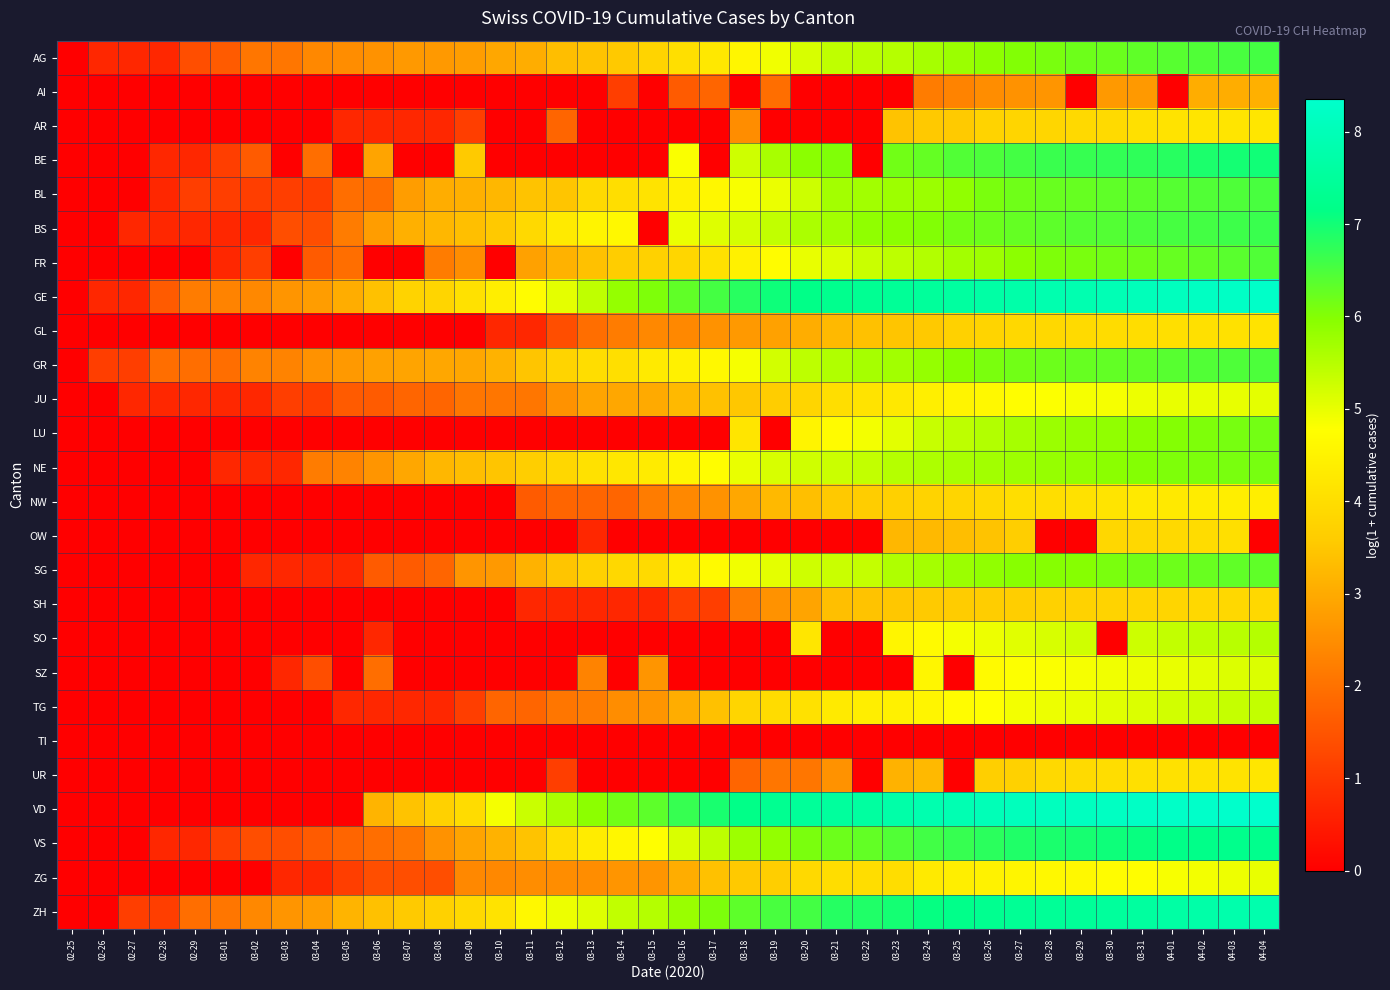

Which has a higher value, 03-03 or 03-24?

03-24